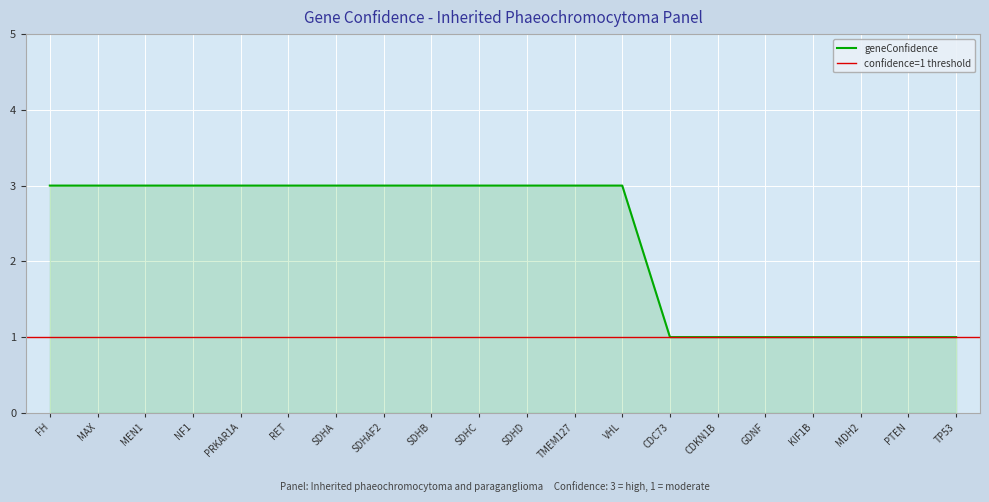

What is the difference between the values at SDHAF2 and TP53?

2